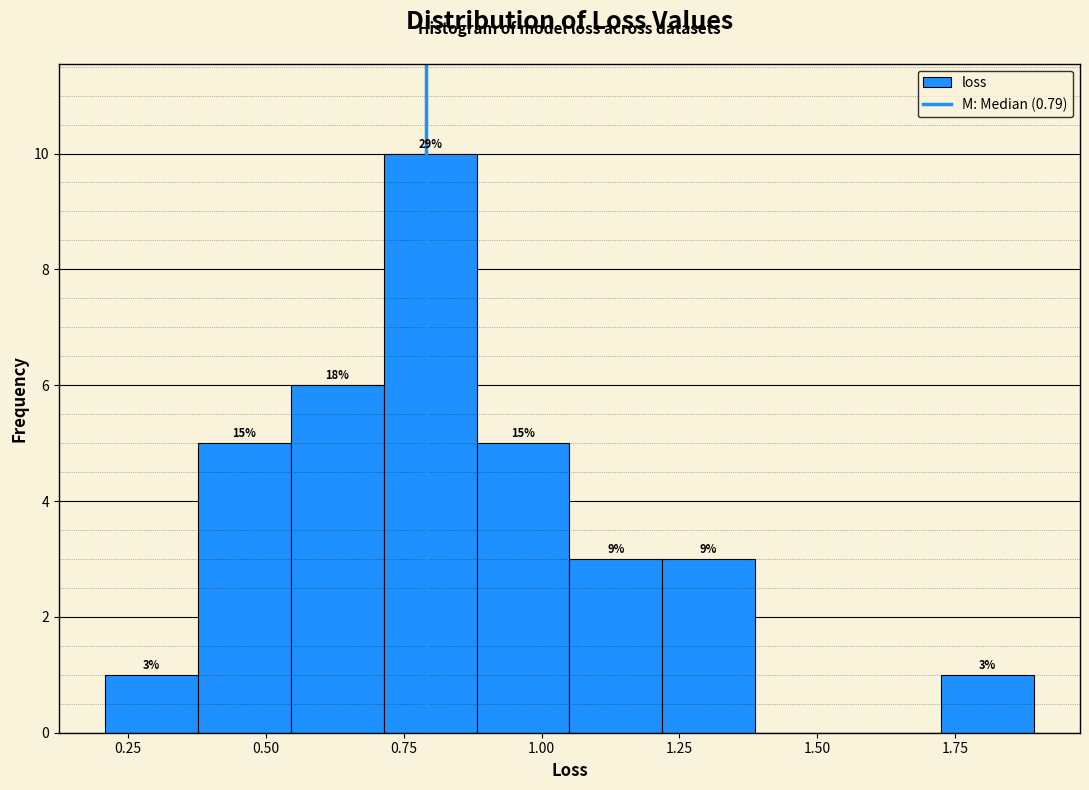

Read against the x-axis, roughly where is the centre of the tallest bar?

0.80